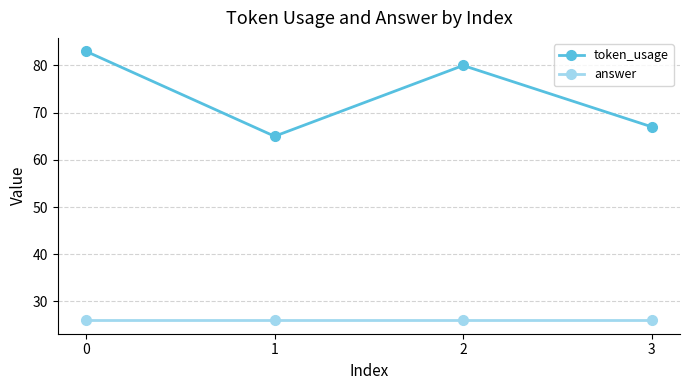

Reading left to right, list all the values displayed in this chart.

token_usage: 83	65	80	67
answer: 26	26	26	26